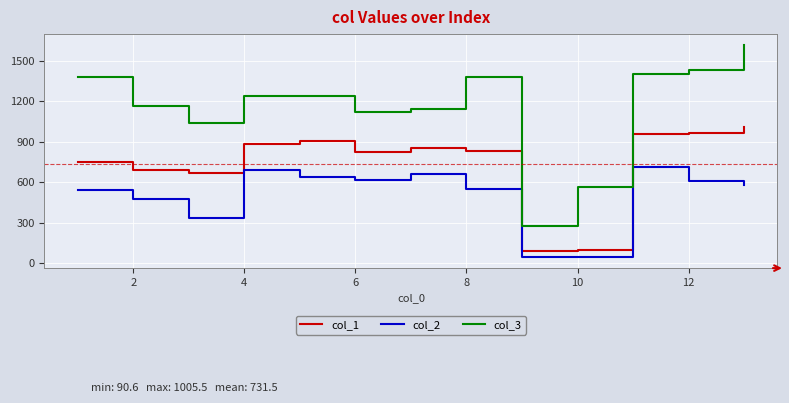

What is the difference between the maximum and minimum values in the col_3 series?

1343.1